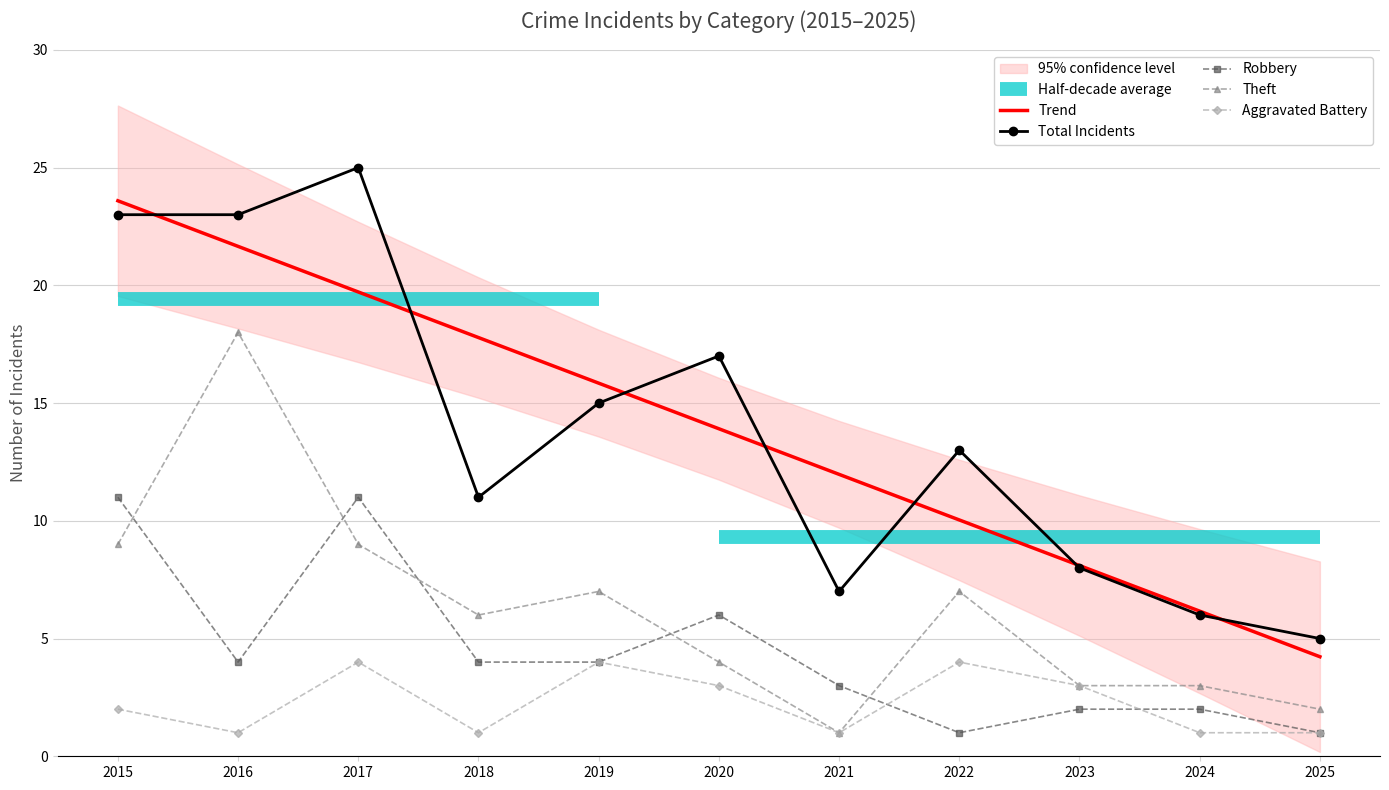

True or false: Total Incidents has a value of 25.0 at 2017.

True